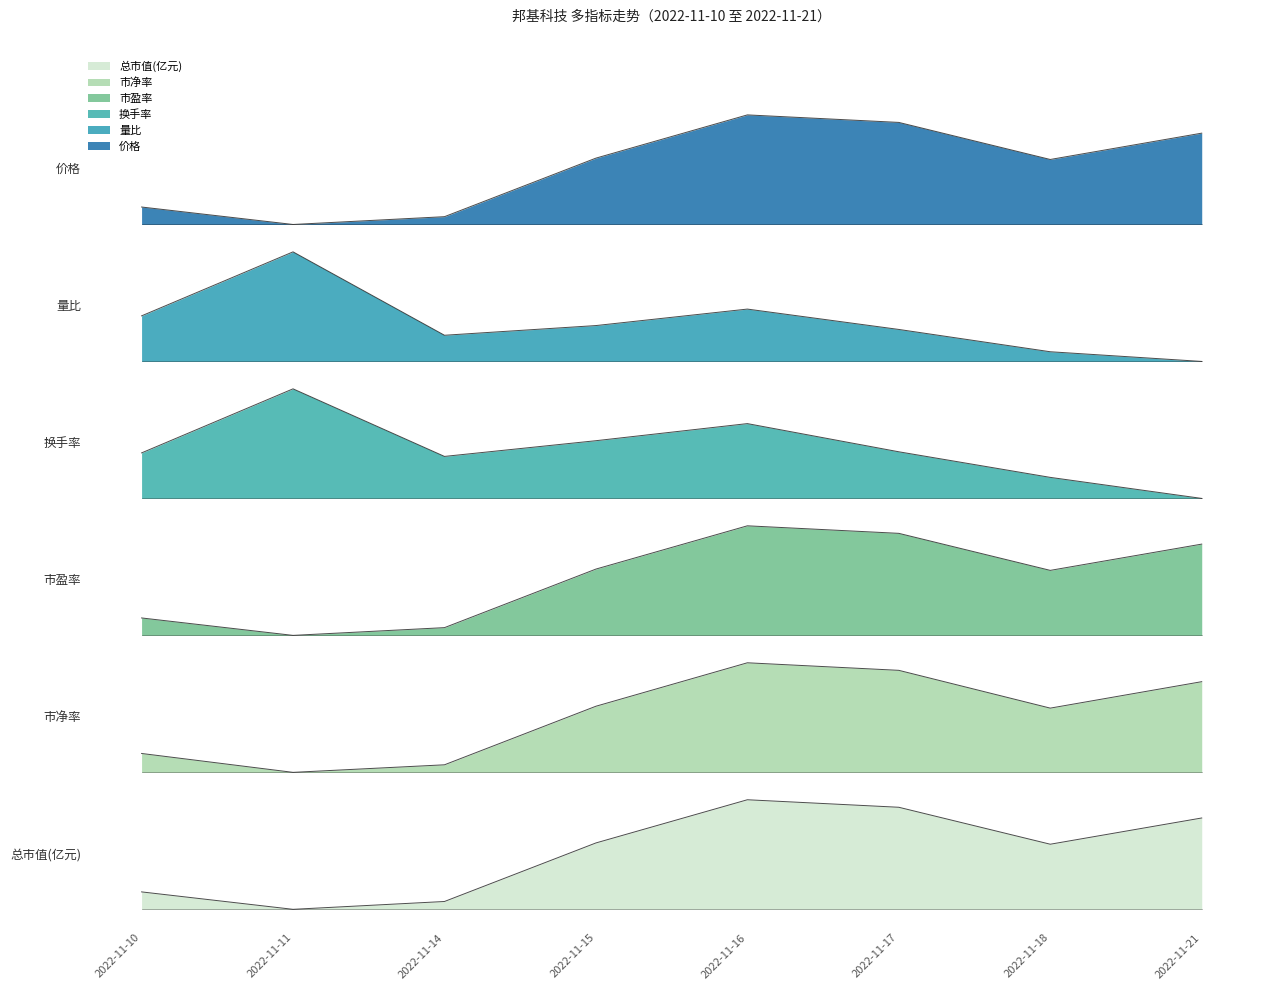

What is the total value across all series at 2022-11-16?

28.7